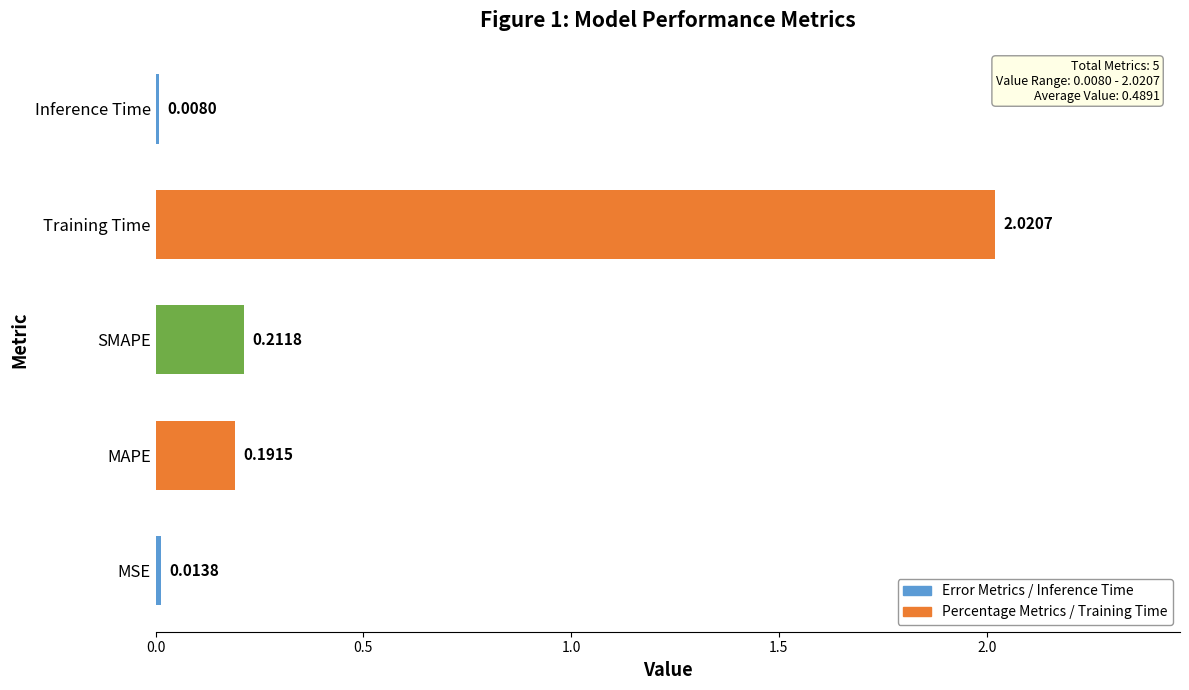

Which label corresponds to the largest value in the chart?

Training Time